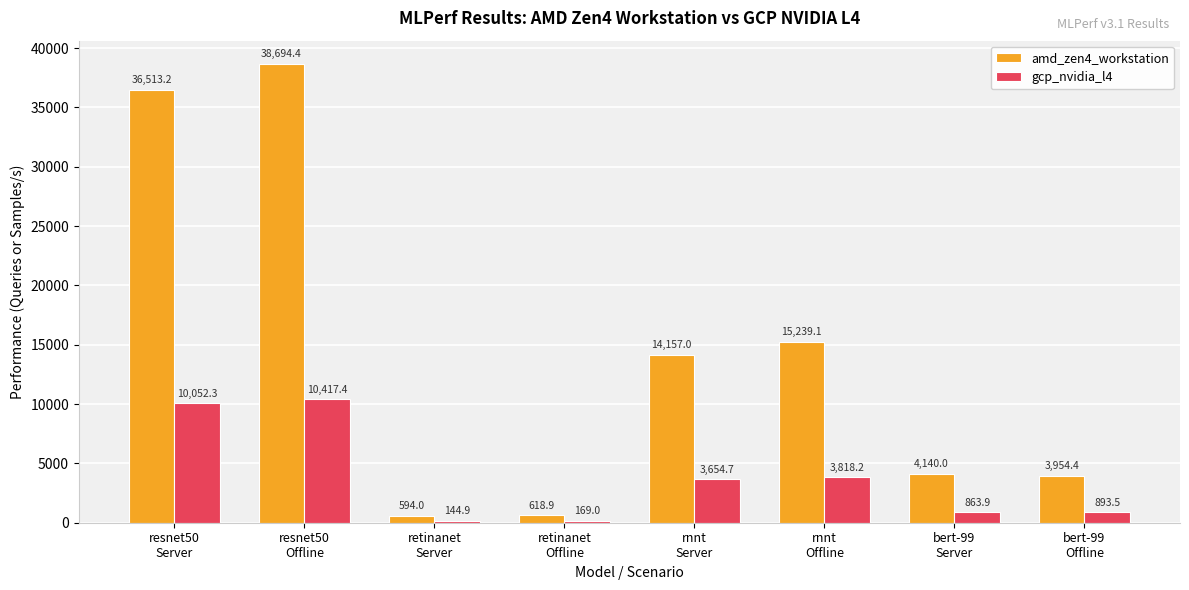

What is the average value of the gcp_nvidia_l4 series?

3751.7